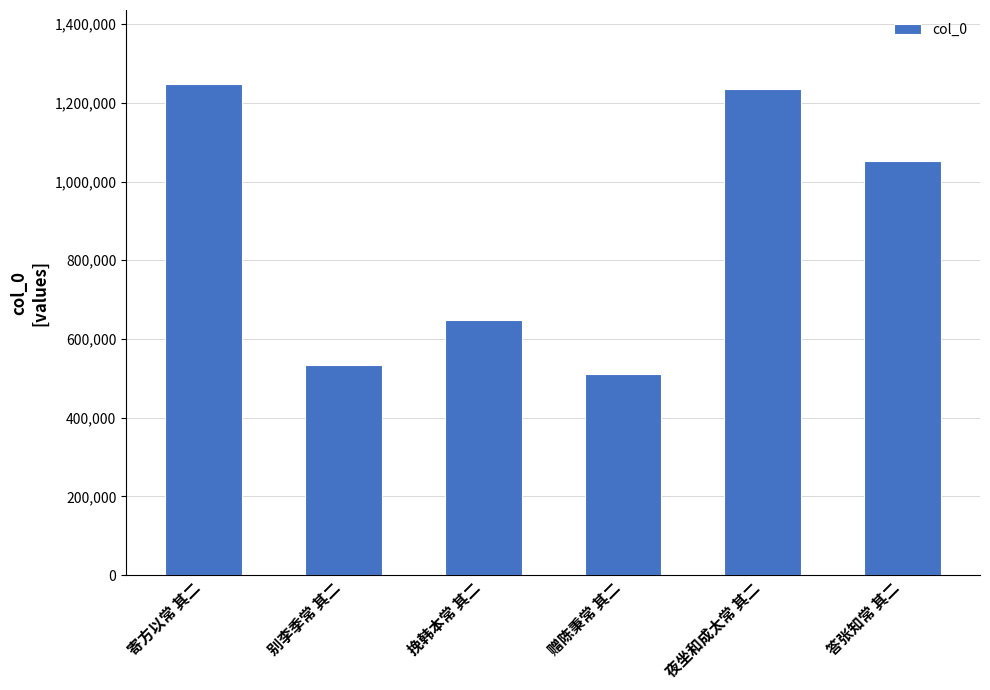

Count the number of data series in this chart.

1